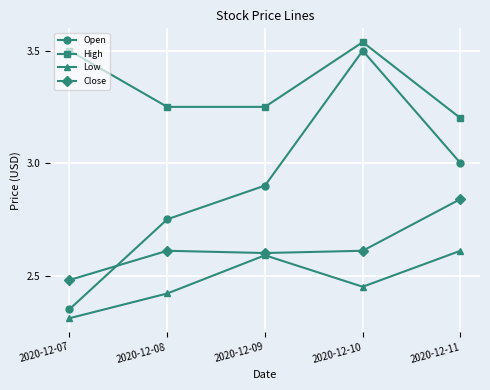

The Low series shows 1.6 at 2020-12-11. True or false?

False